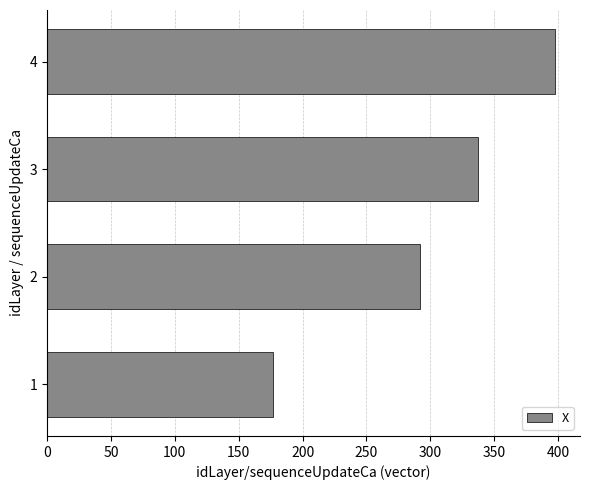

What value does the data have at 1?

177.1